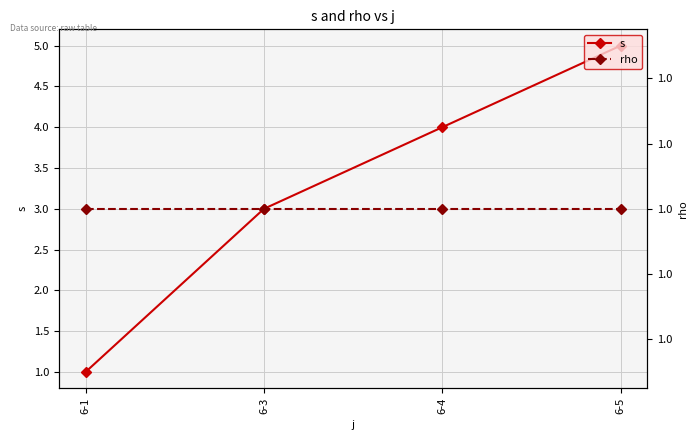

Between 6-1 and 6-5, which is larger?

6-5